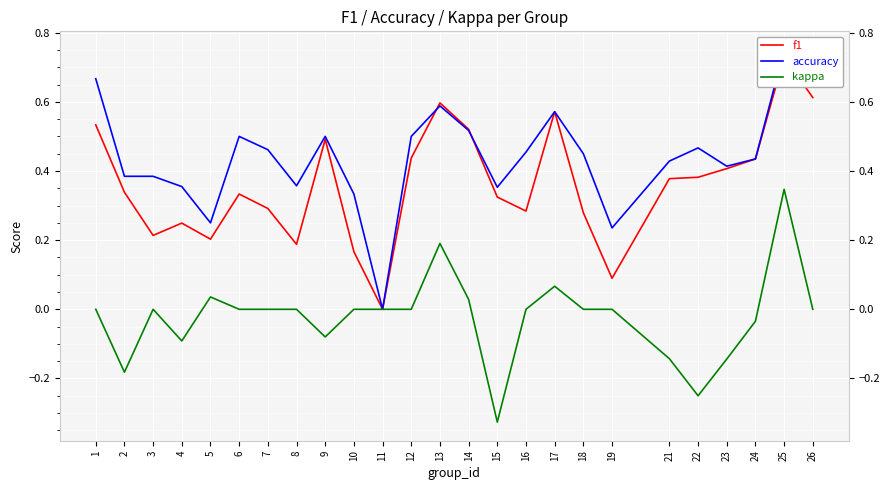

List the labels in order of accuracy value, largest first.

25, 26, 1, 13, 17, 14, 6, 9, 12, 22, 7, 16, 18, 24, 21, 23, 2, 3, 8, 4, 15, 10, 5, 19, 11